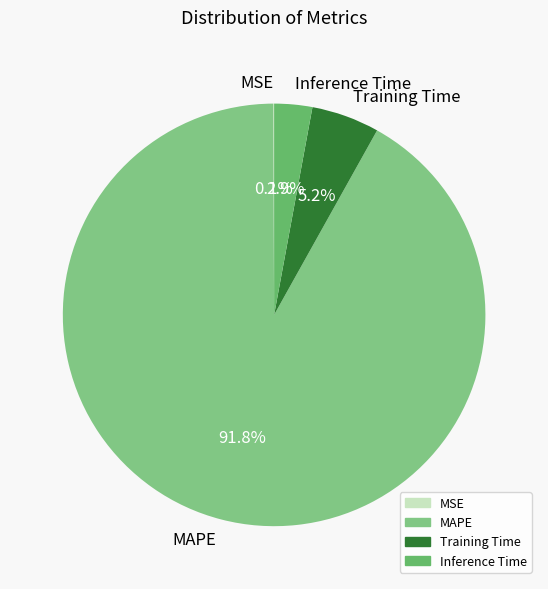

How much of the chart is everything except MAPE?

8.2%